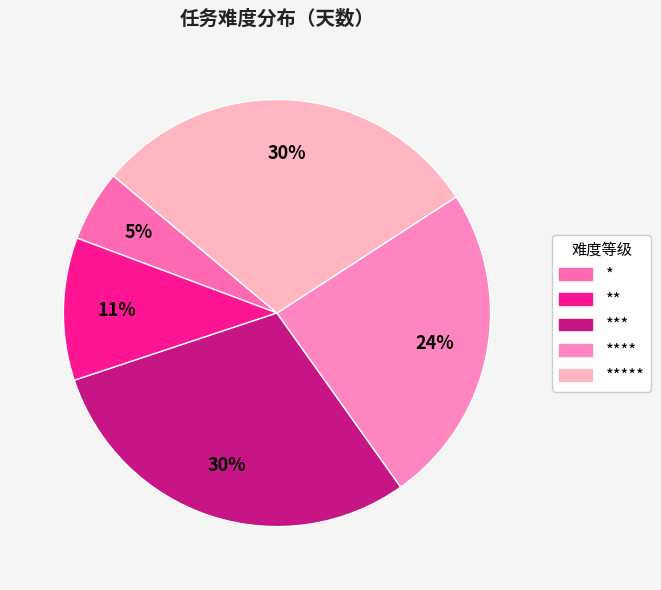

Count the number of slices in the pie.

5